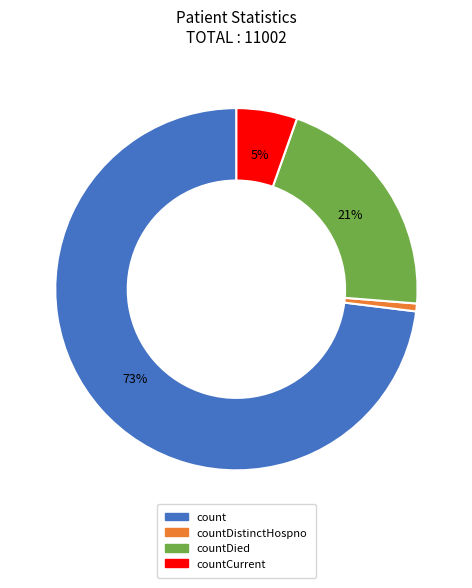

Does any single category account for the majority?

Yes